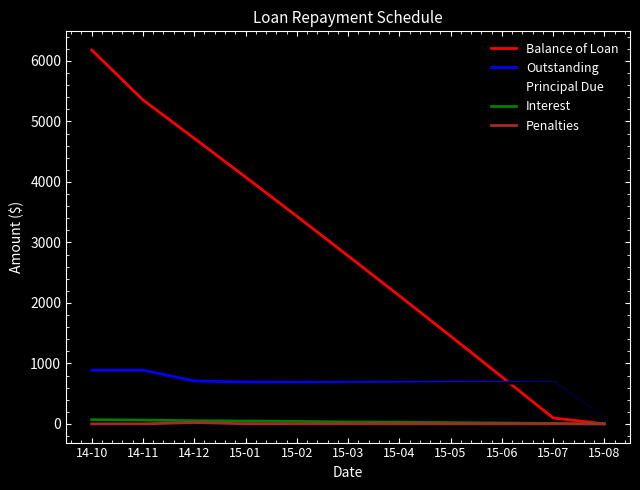

Which category has the highest value across all series?

14-10